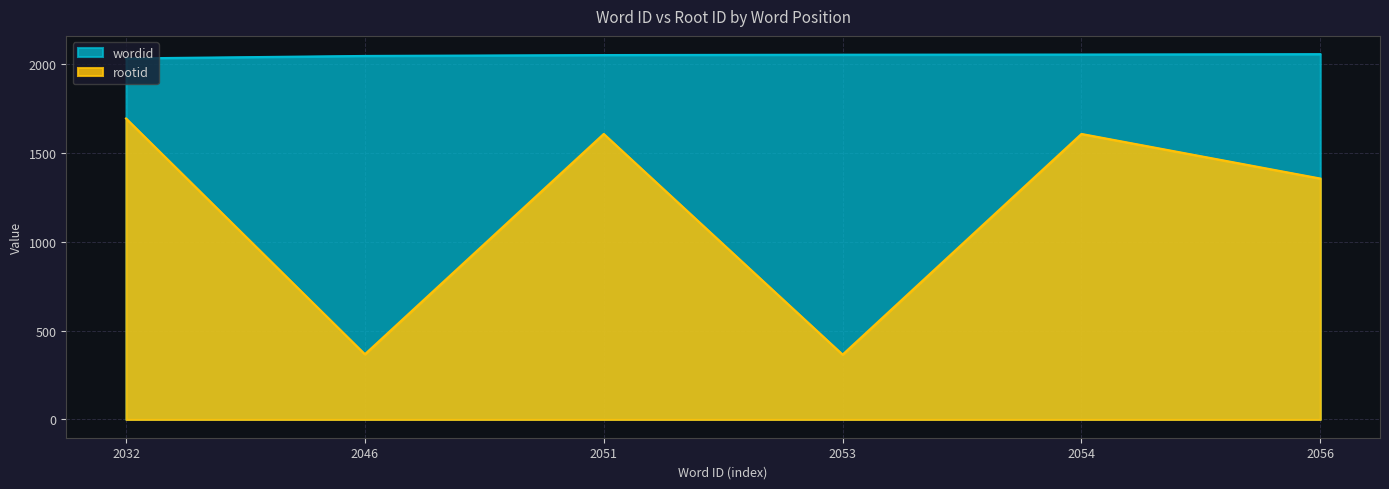

Which label corresponds to the smallest value in the chart?

2053